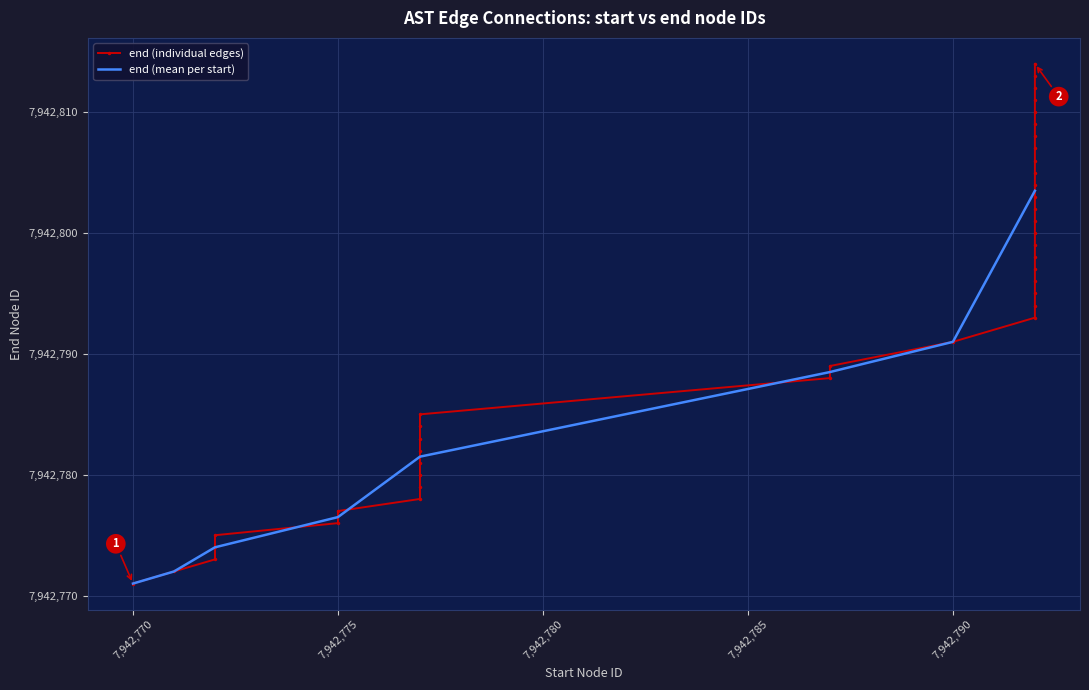

How many data points are above 7942795?

19